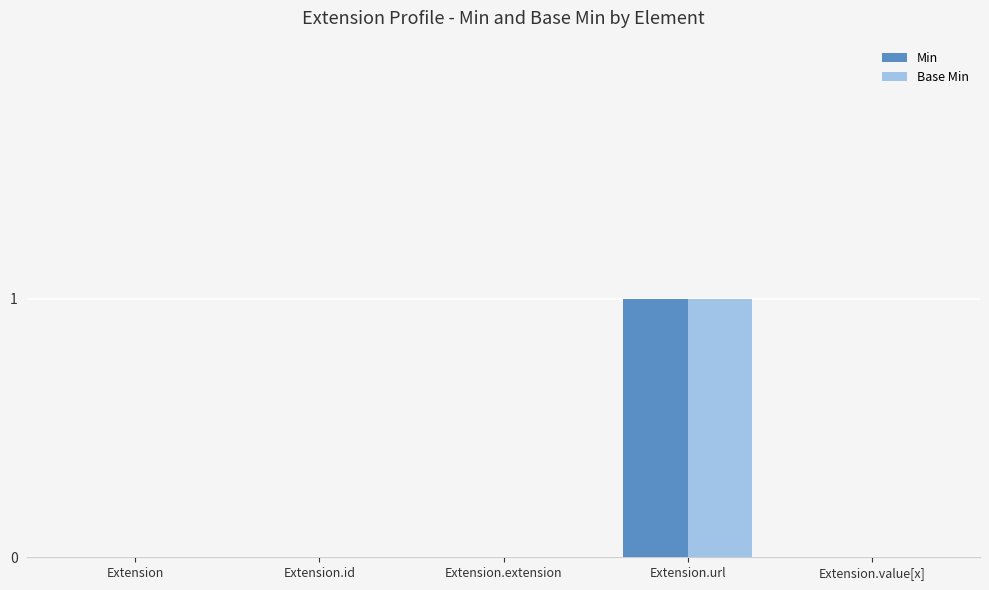

Are the bars grouped side by side (vs. stacked)?

Yes